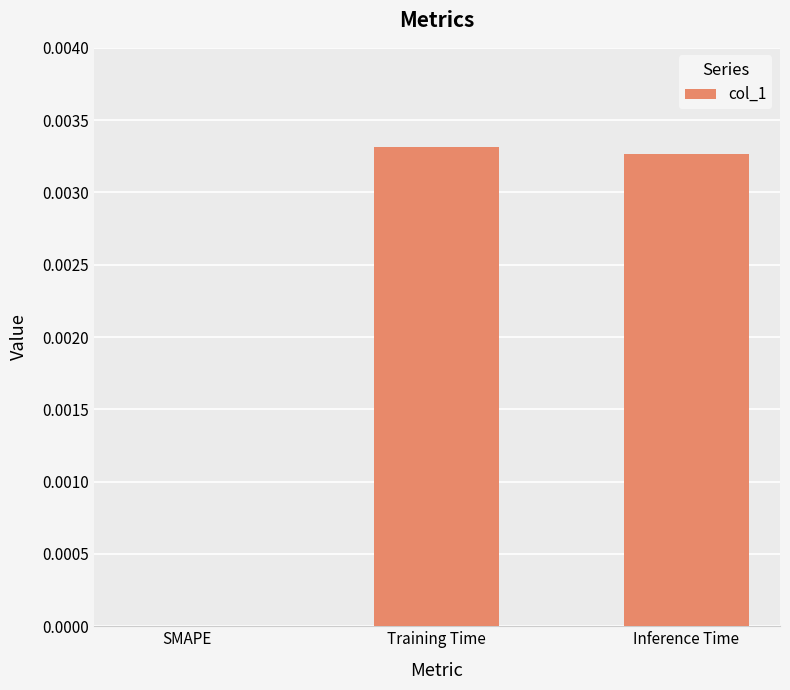

Is it true that the value at Training Time is 0.0?

True